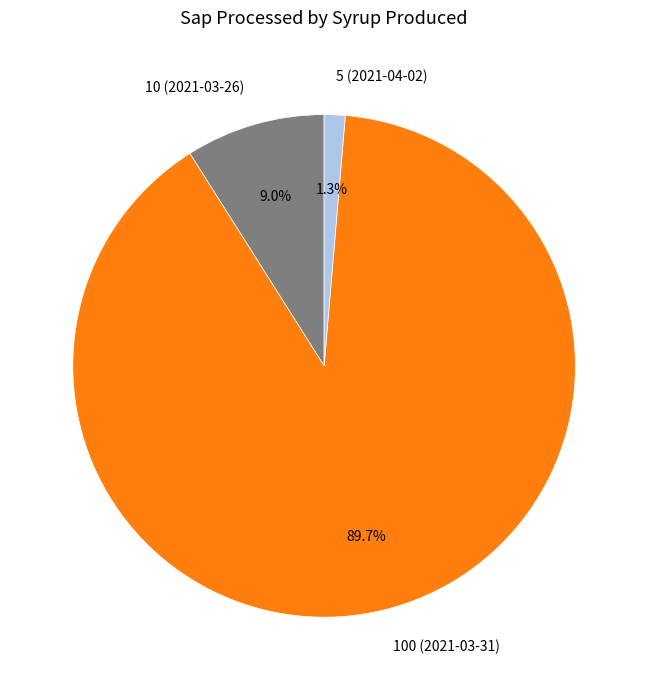

Which slice is the largest?

100 (2021-03-31)